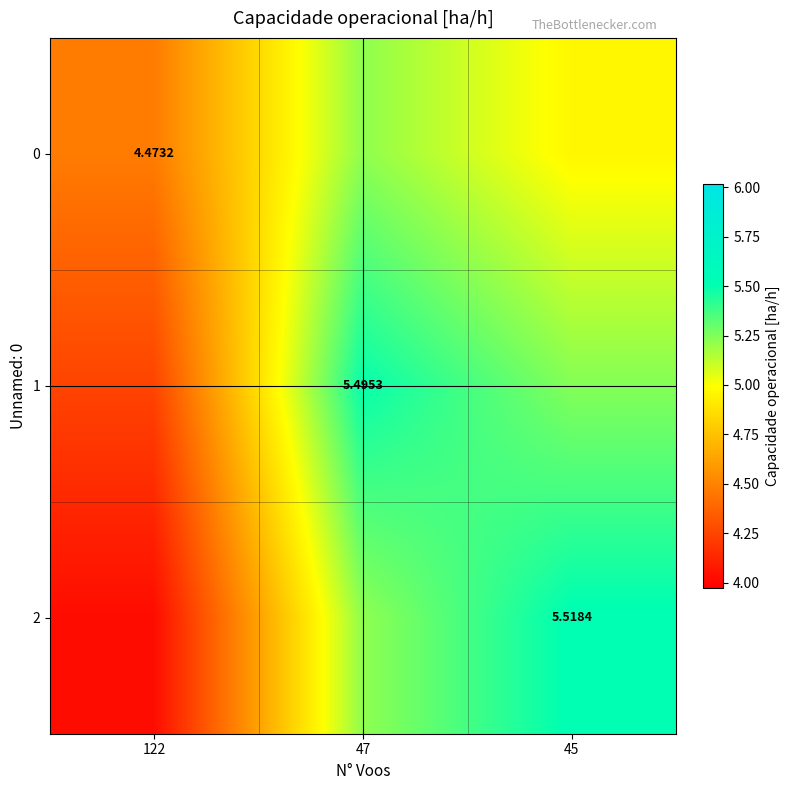

Rank the series by their average value, from lowest to highest.

0, 2, 1